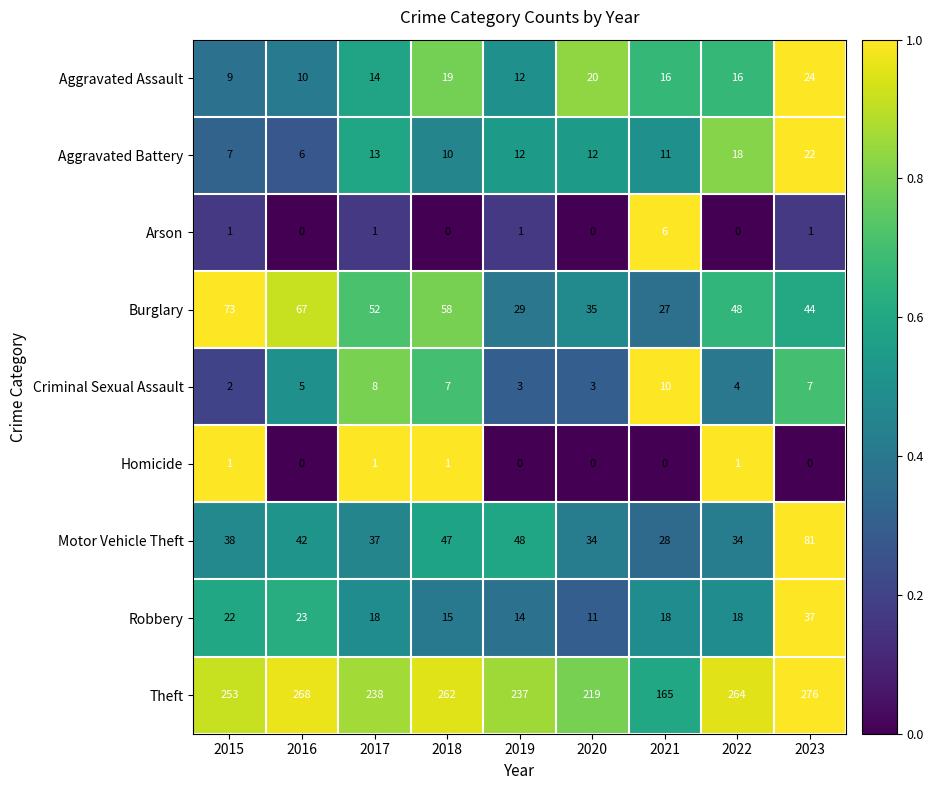

What is the sum of all Motor Vehicle Theft values?

389